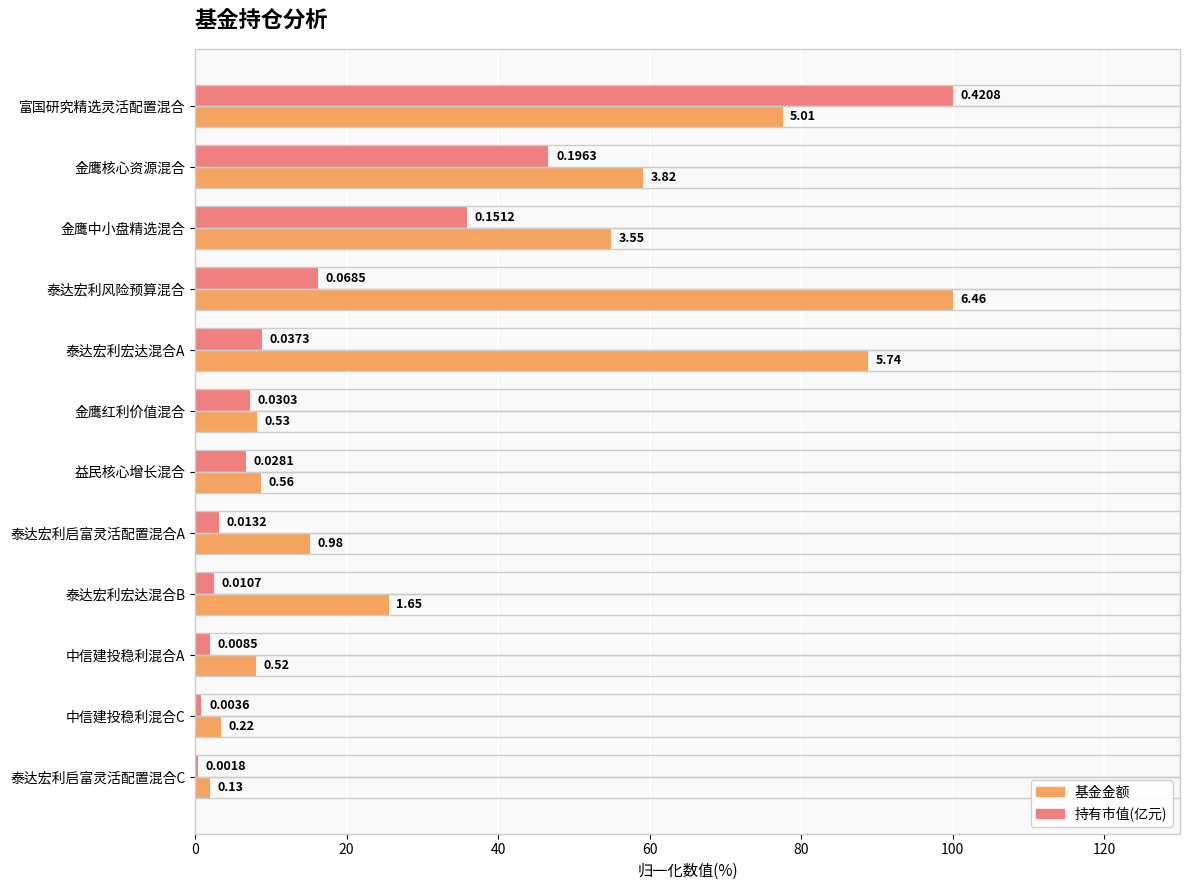

What is the difference between the second highest and minimum values in the 基金金额 series?

86.8